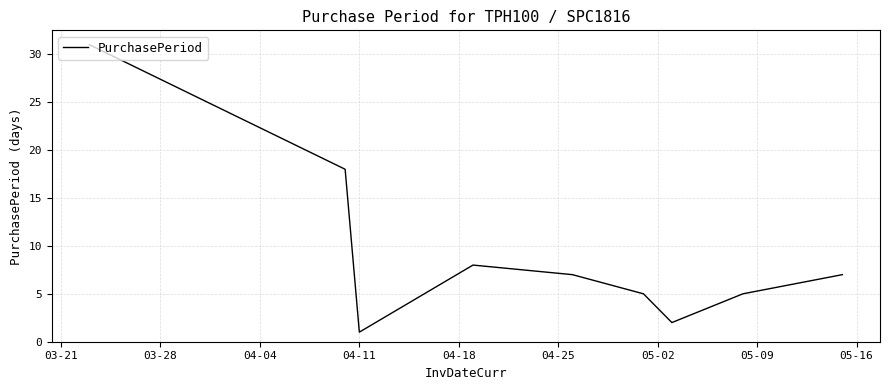

What is the difference between the maximum and minimum values?

30